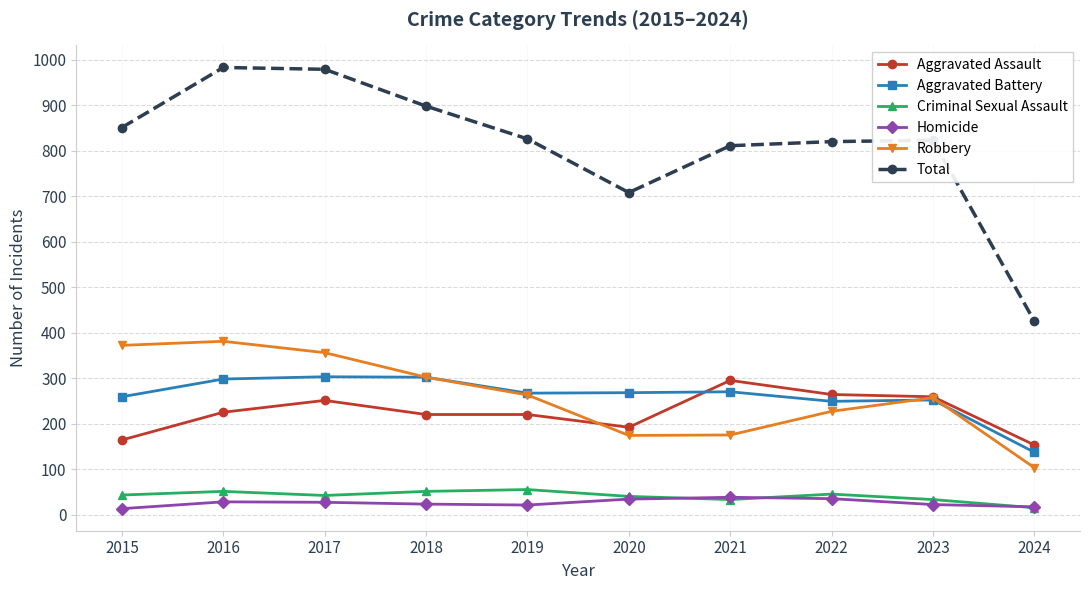

Which category has the lowest value in the Aggravated Battery series?

2024